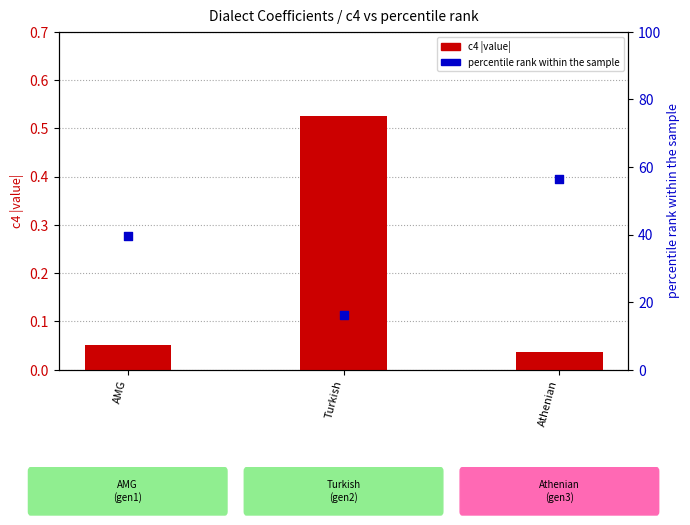

Which series has the largest Y range (max minus min)?

percentile rank within sample